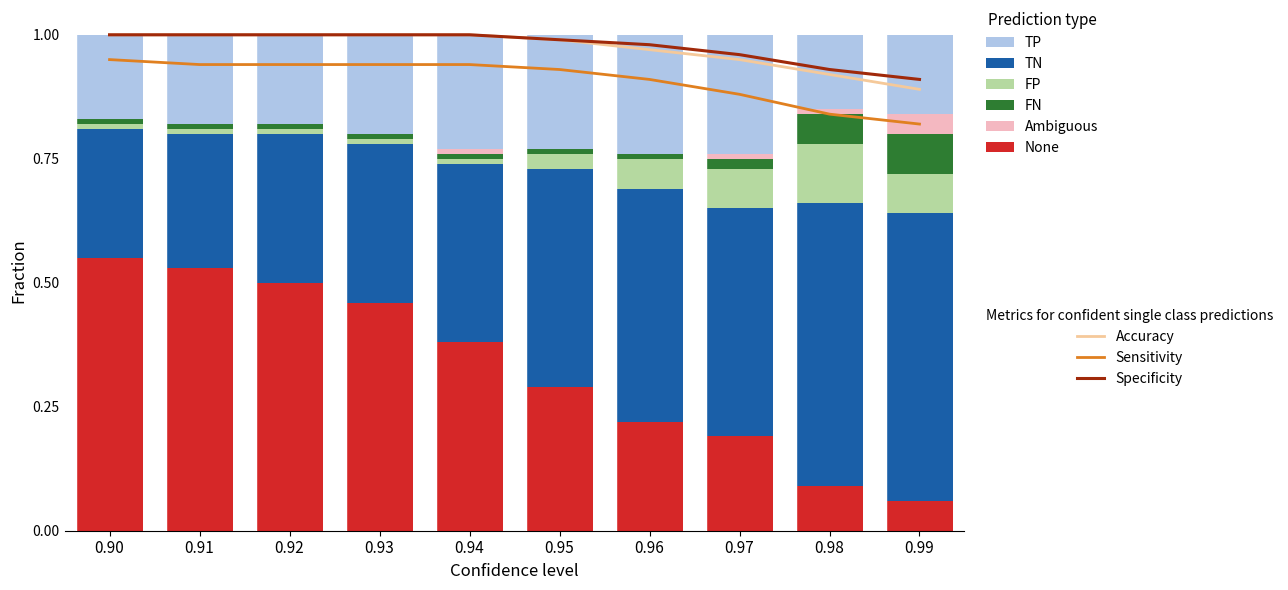

Is it true that None equals 0.7 at 0.94?

False